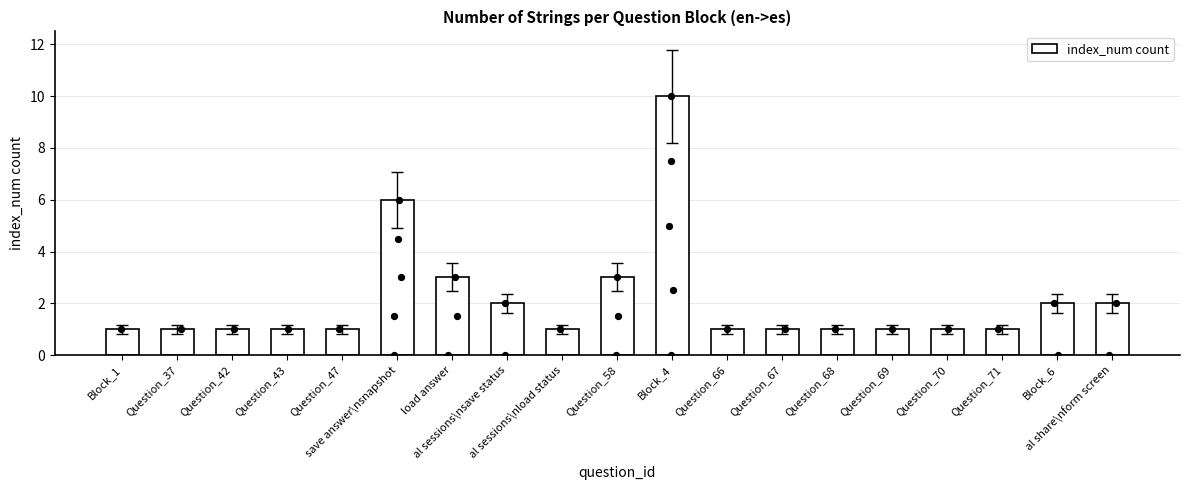

Approximately how many times larger is the value at Question_37 compared to Question_67?

1.0